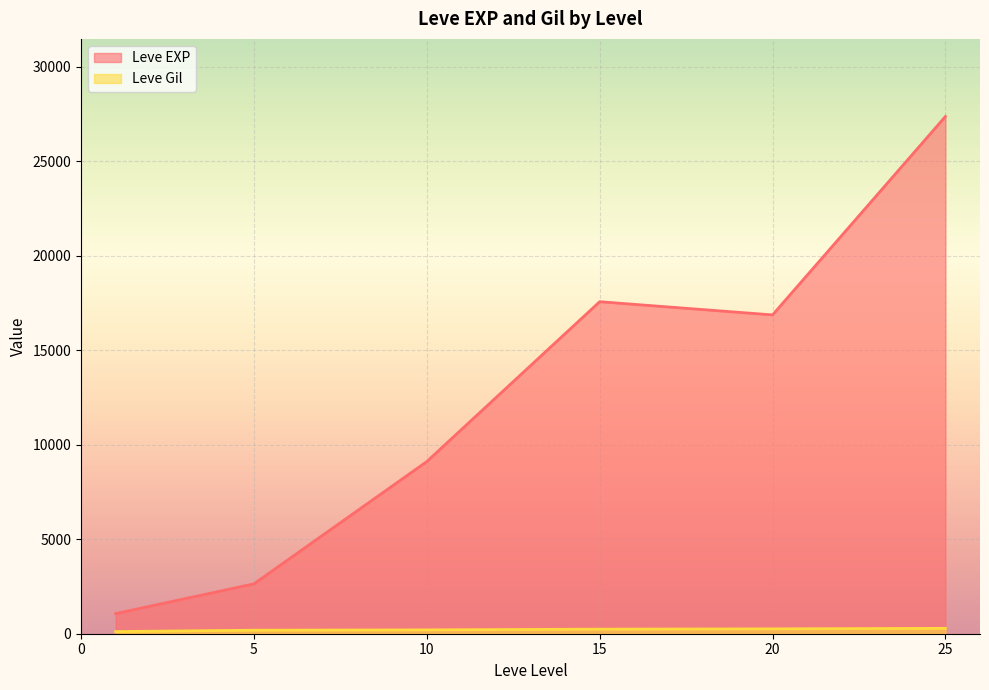

What is the greatest value displayed?

27362.5